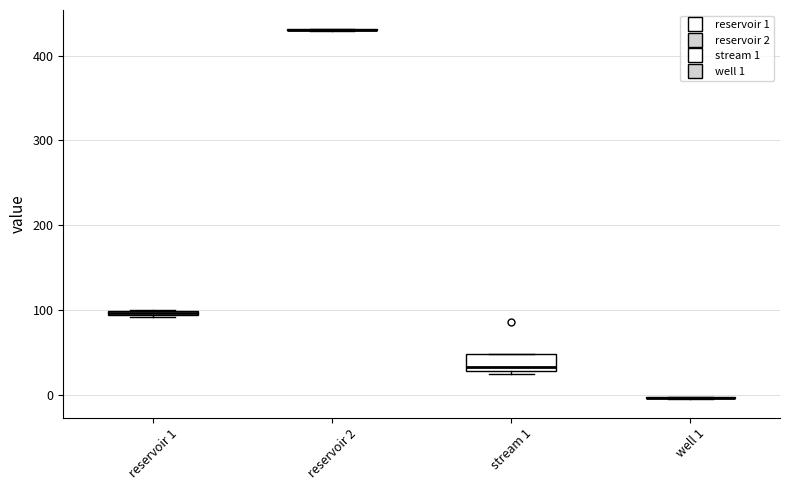

Which box is the tallest, from its lower edge to its upper edge?

stream 1